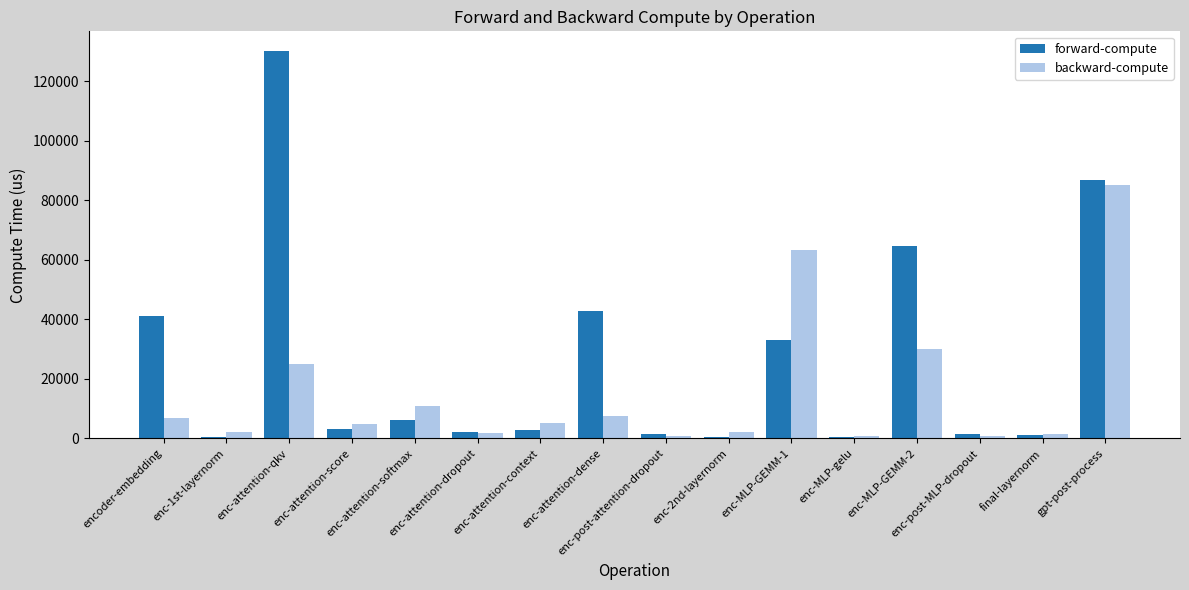

What is the difference between the second highest and minimum values in the forward-compute series?

86204.1